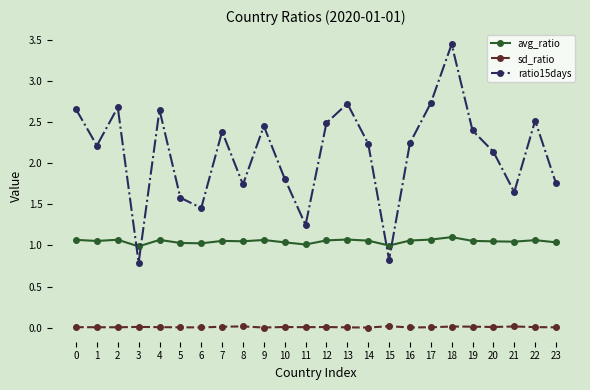

What is the total value across all series at 23?

2.8